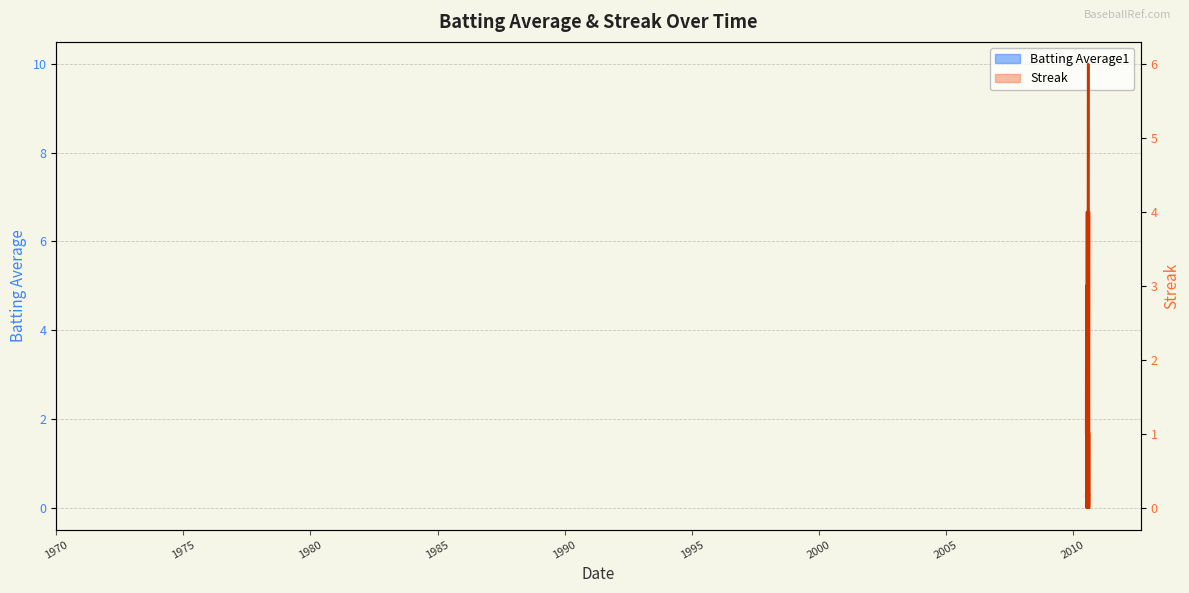

In Batting Average1, how many points are lower than both neighbors (excluding endpoints)?

12